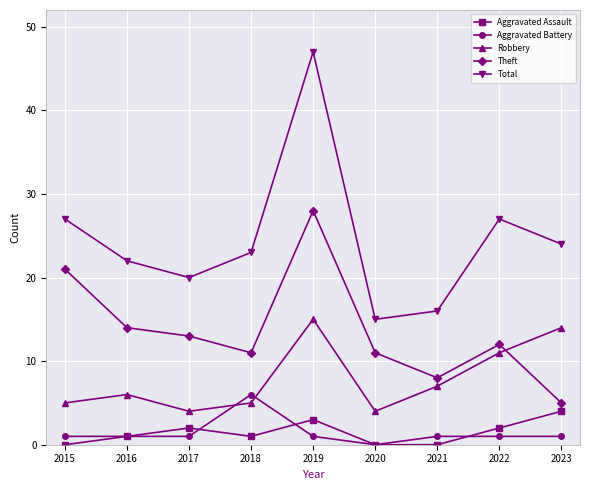

Where does the Total series first go above 23?

2015